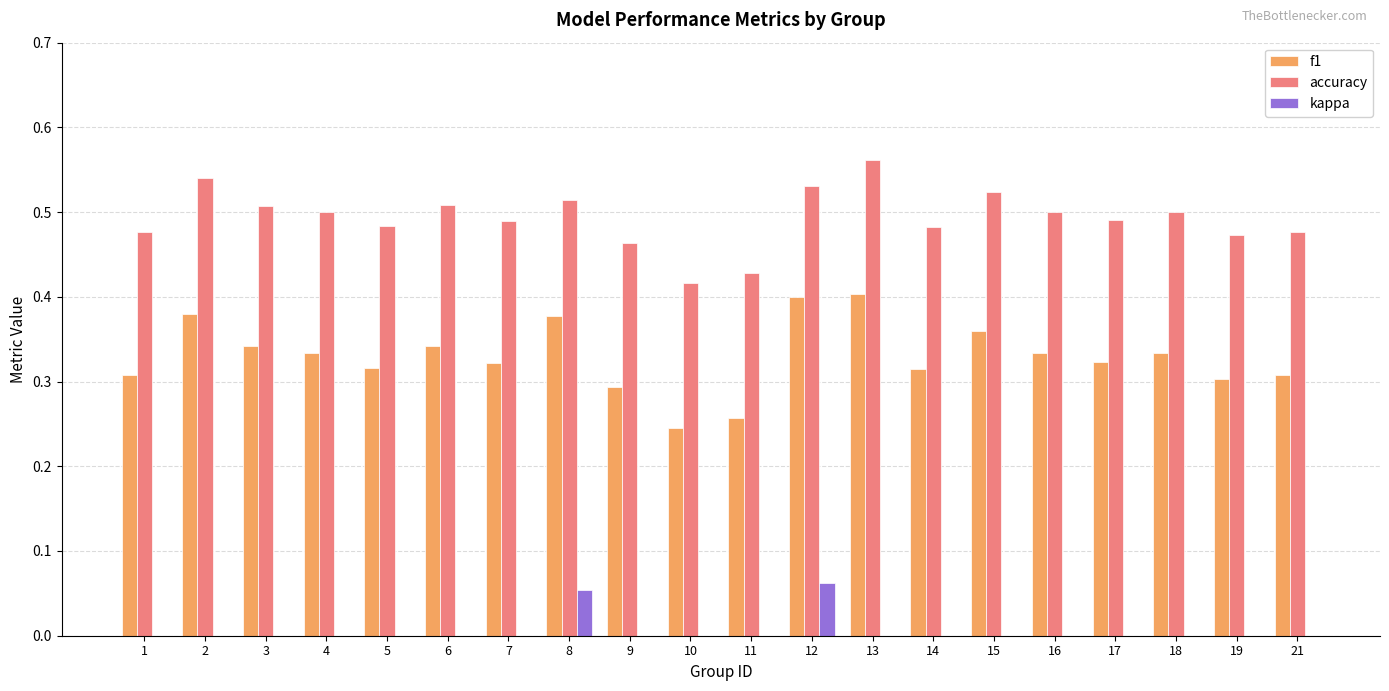

True or false: f1 has a value of 0.1 at 3.

False